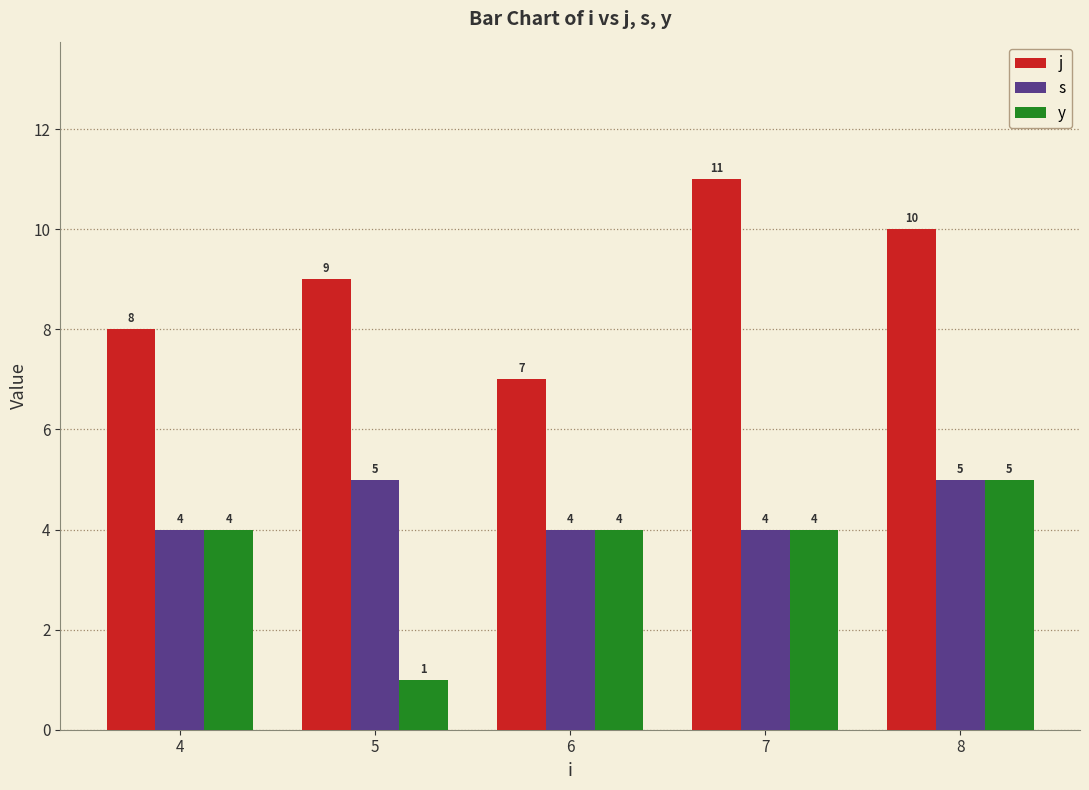

How many j values are between 8 and 10?

3